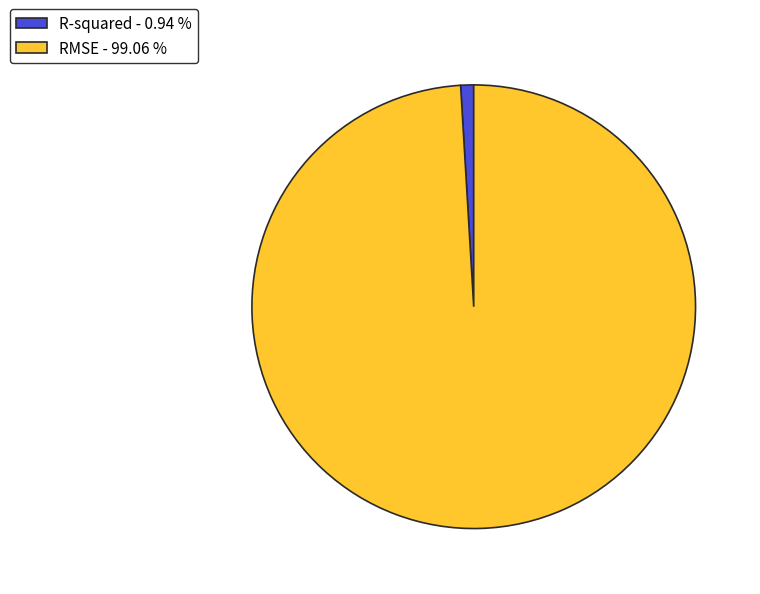

Combined, do RMSE - 99.06 % and R-squared - 0.94 % account for over 50%?

Yes